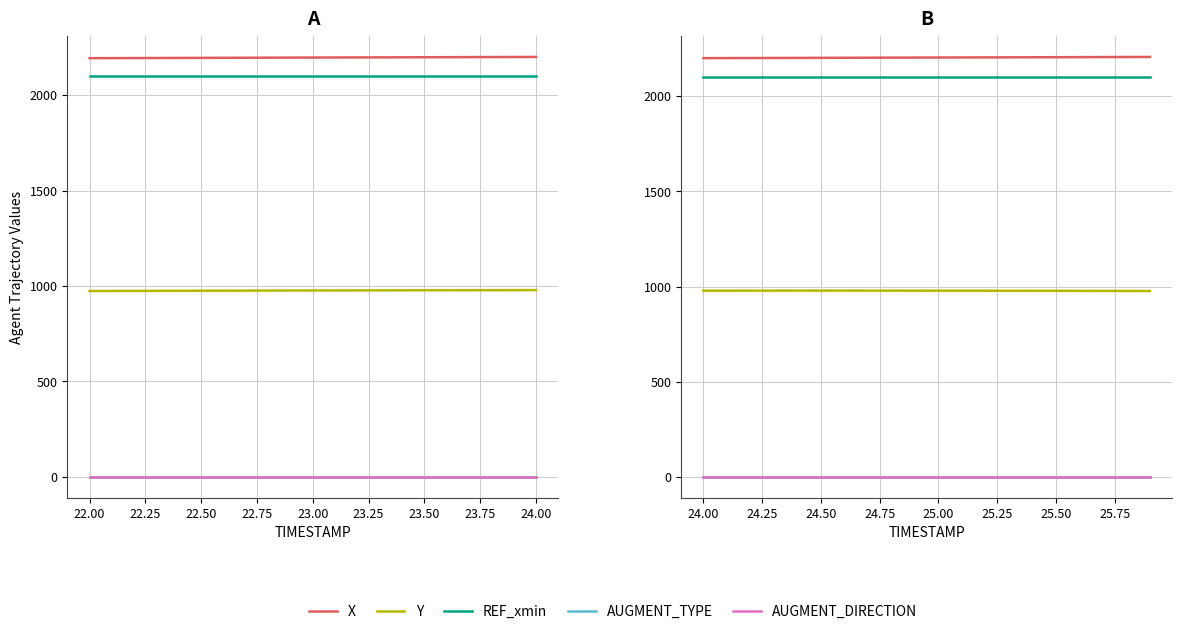

Where is Y nearest to the value 977?

22.75